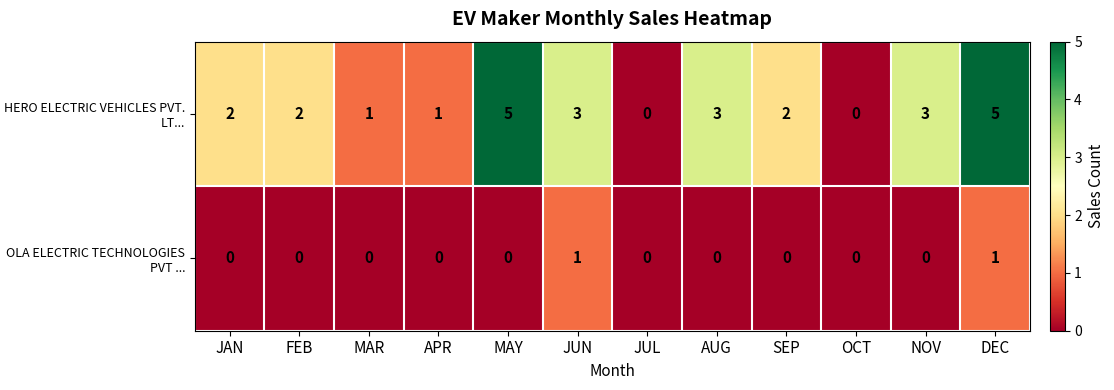

How many categories are shown in the chart?

12